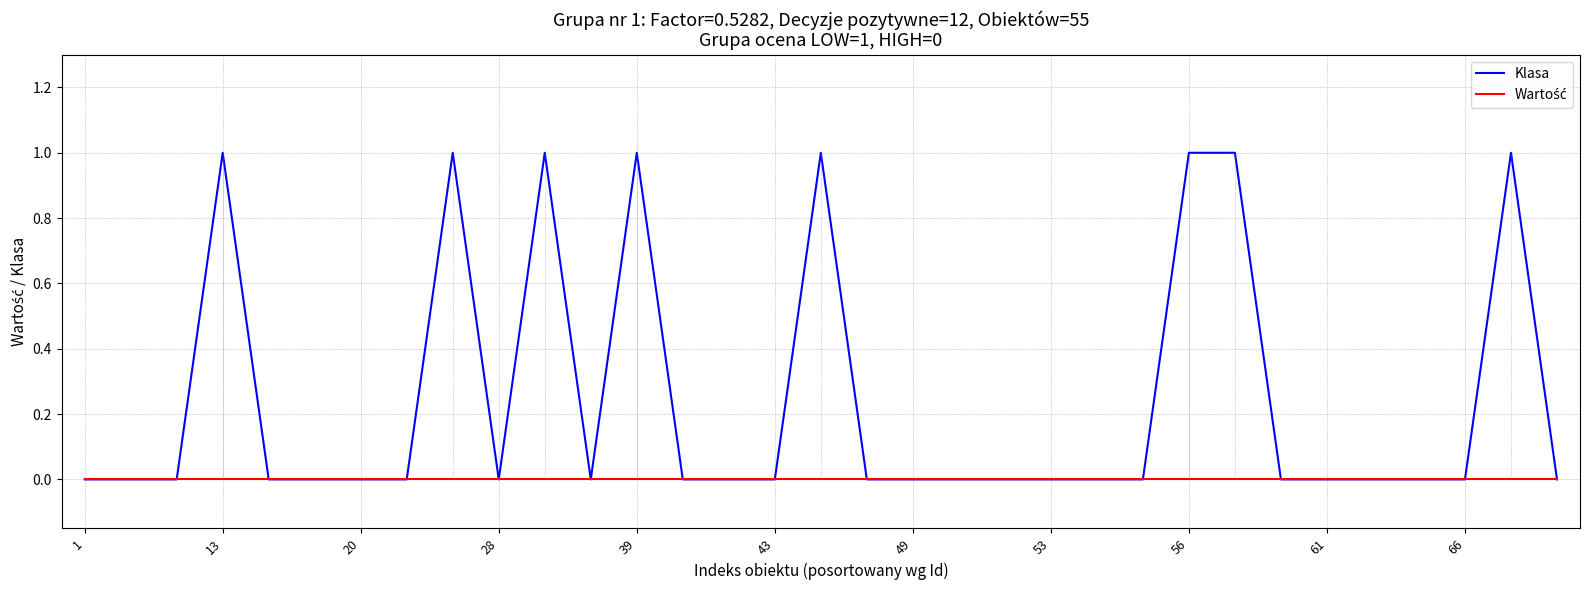

Which series has the widest spread of values?

Klasa